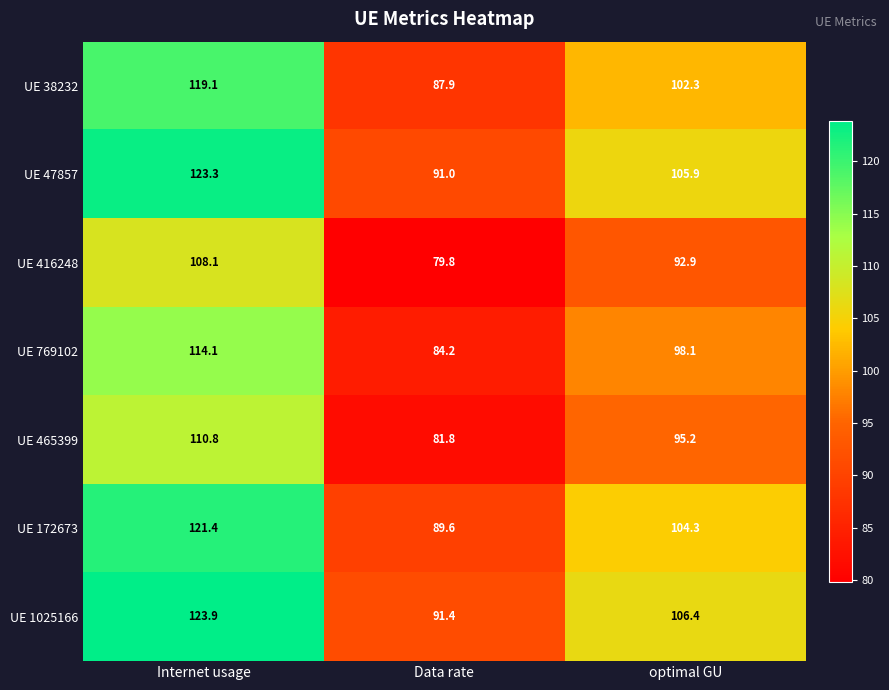

At which label is UE 1025166 closest to 107?

optimal GU